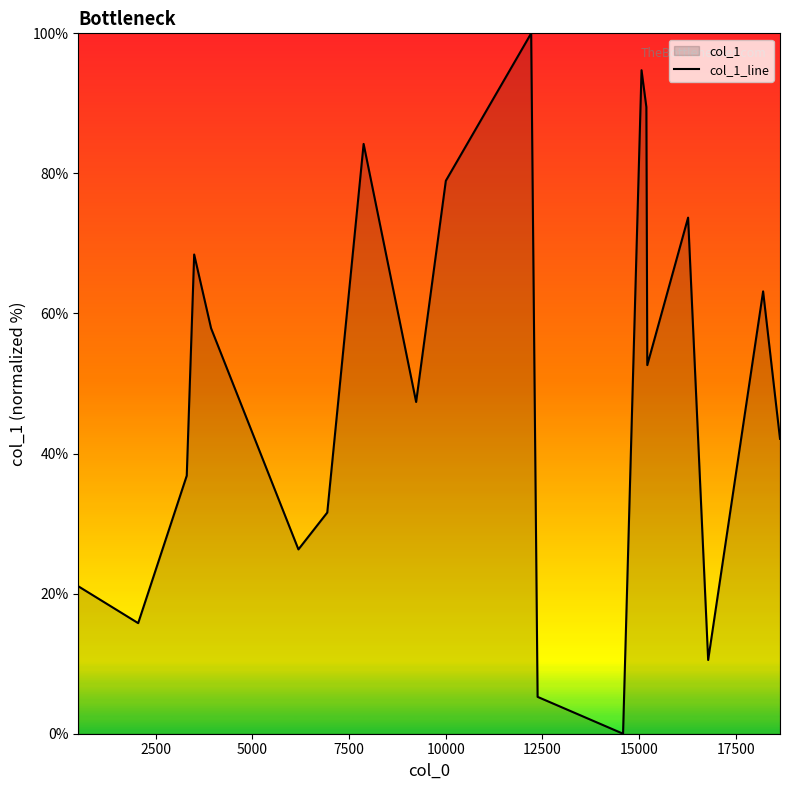

What is the greatest value displayed?

100.0